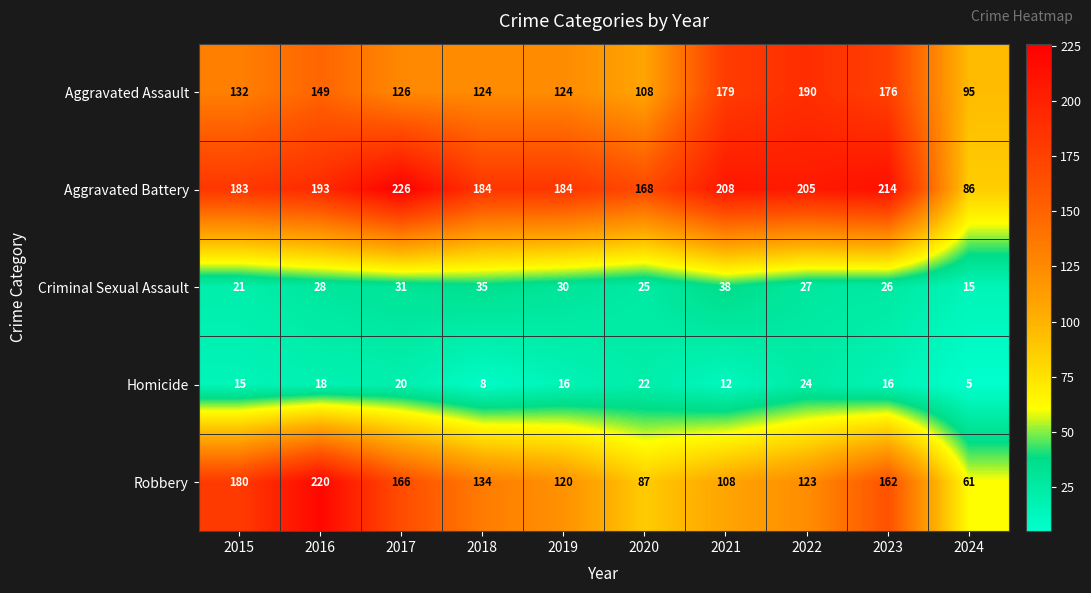

Which category has the highest value across all series?

2017